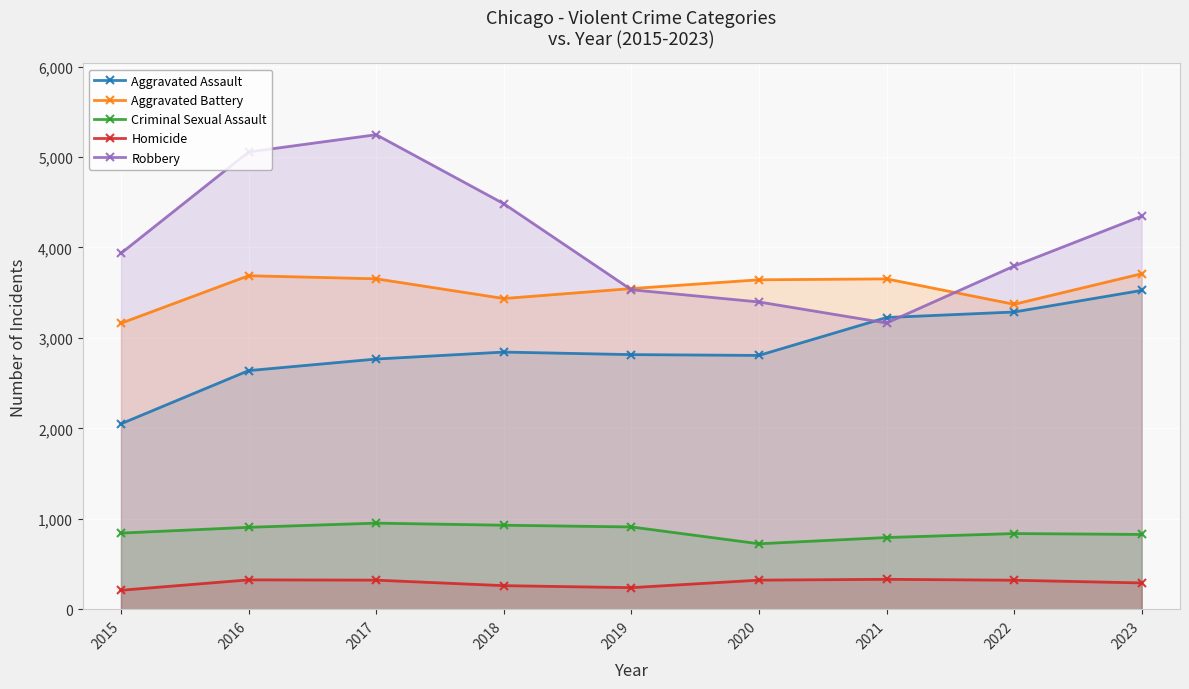

At which label does Homicide reach its peak?

2021